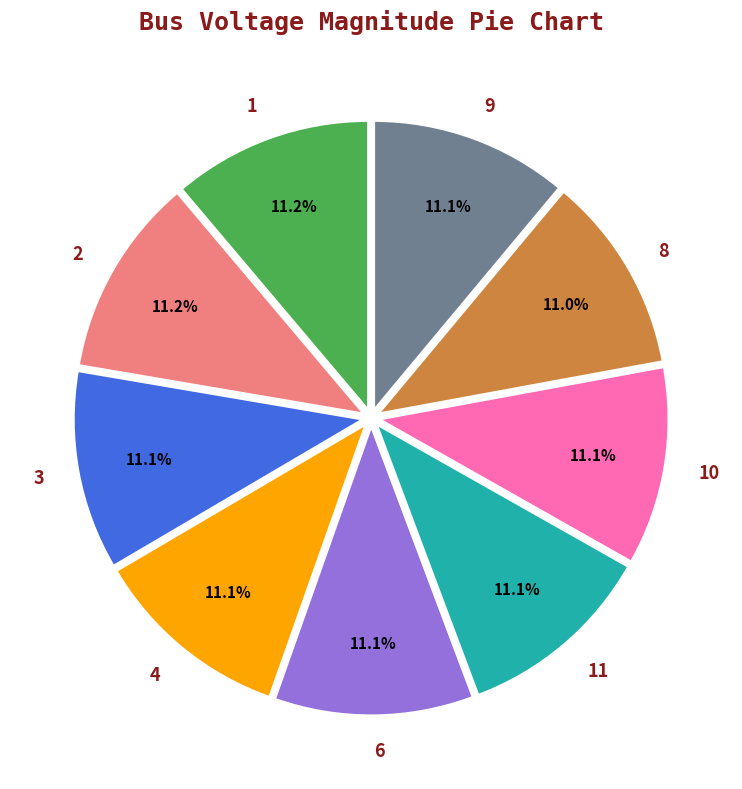

To the nearest percent, what percentage of the pie is 4?

11%